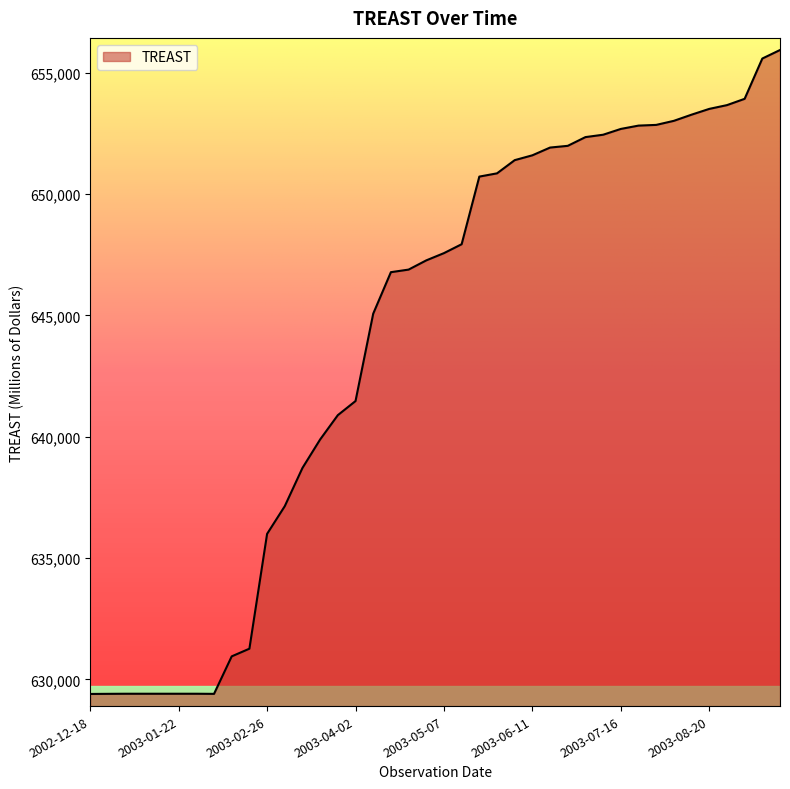

What is the minimum value shown in the chart?

629397